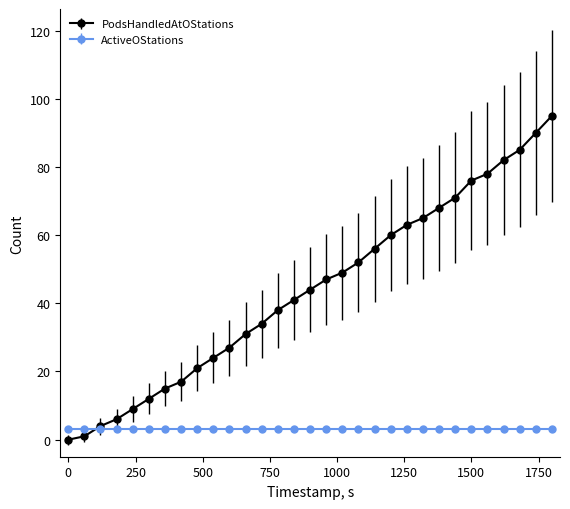

Rank the series by their maximum value, from lowest to highest.

ActiveOStations, PodsHandledAtOStations